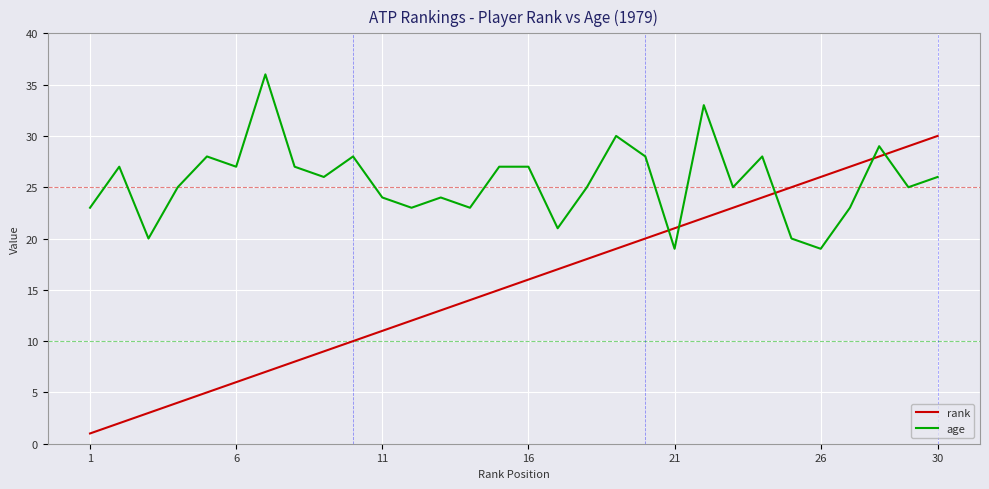

What is the lowest value of the age series?

19